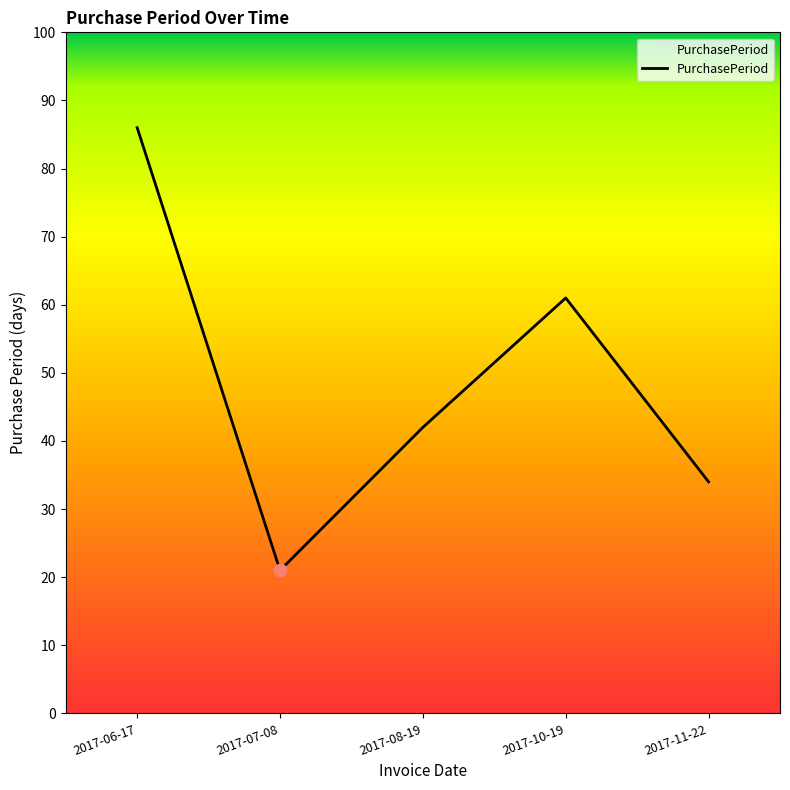

Approximately how many times larger is the value at 2017-08-19 compared to 2017-10-19?

0.7